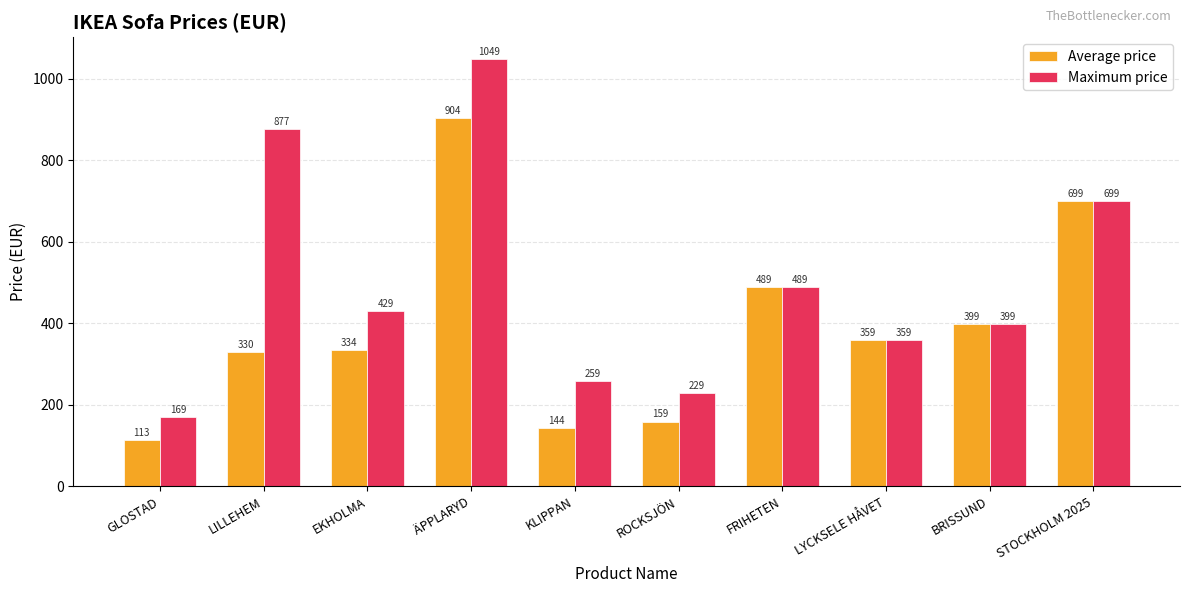

What is the average value of the Maximum price series?

495.8